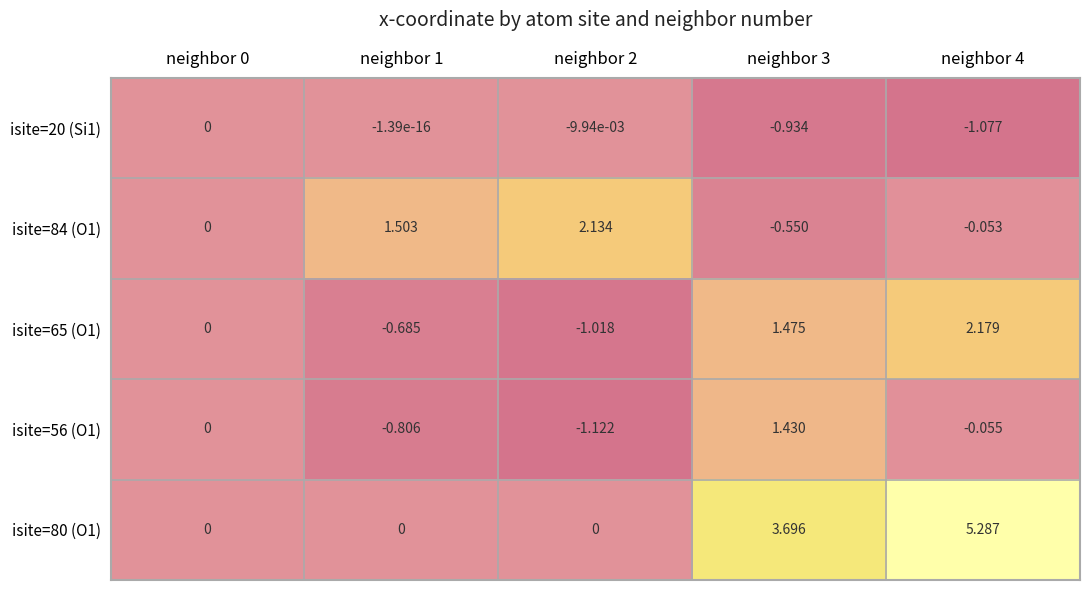

Reading right to left, transcribe all the data shown in this chart.

isite=20 (Si1): neighbor 4=-1.1	neighbor 3=-0.9	neighbor 2=-0.0	neighbor 1=-0.0	neighbor 0=0.0
isite=84 (O1): neighbor 4=-0.1	neighbor 3=-0.6	neighbor 2=2.1	neighbor 1=1.5	neighbor 0=0.0
isite=65 (O1): neighbor 4=2.2	neighbor 3=1.5	neighbor 2=-1.0	neighbor 1=-0.7	neighbor 0=0.0
isite=56 (O1): neighbor 4=-0.1	neighbor 3=1.4	neighbor 2=-1.1	neighbor 1=-0.8	neighbor 0=0.0
isite=80 (O1): neighbor 4=5.3	neighbor 3=3.7	neighbor 2=0.0	neighbor 1=0.0	neighbor 0=0.0